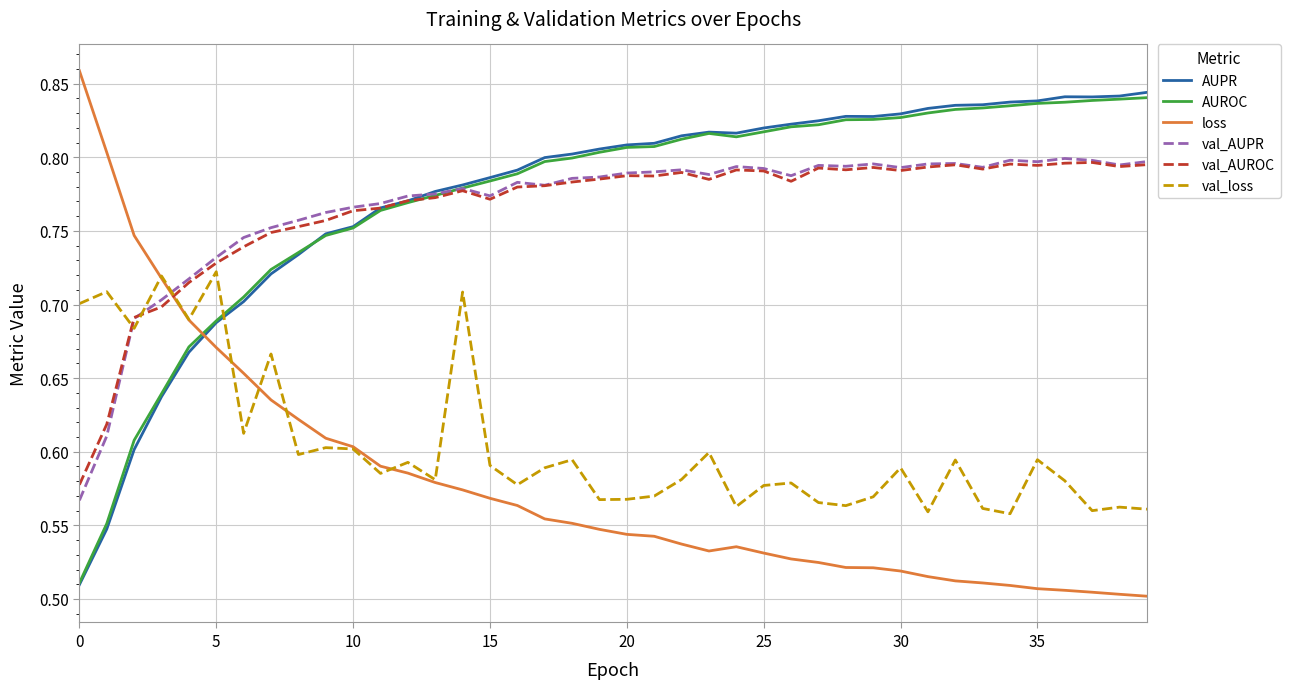

True or false: val_AUROC has more than 0 points higher than both neighbors.

True